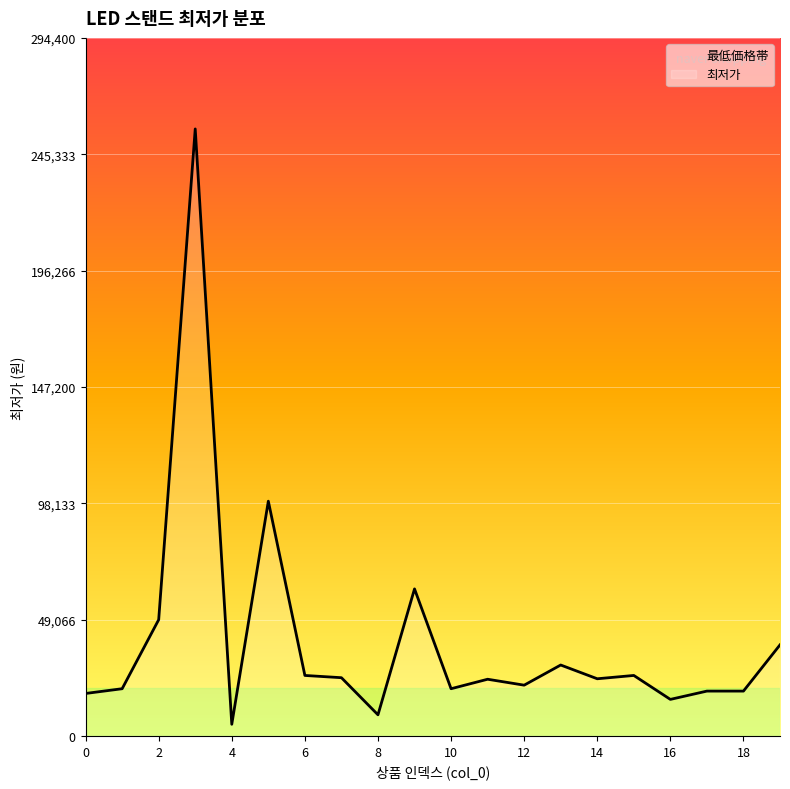

Reading left to right, transcribe all the data shown in this chart.

17900	19900	49000	256000	4900	99000	25500	24550	8900	62000	19900	23900	21400	29900	24100	25500	15400	18900	18900	38400